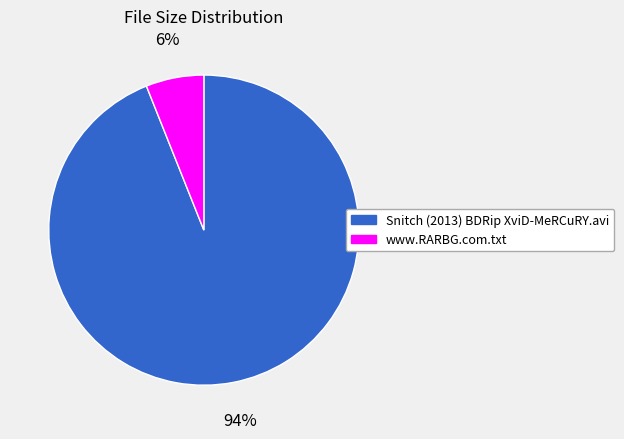

Rank the categories by value from highest to lowest.

Snitch (2013) BDRip XviD-MeRCuRY.avi, www.RARBG.com.txt